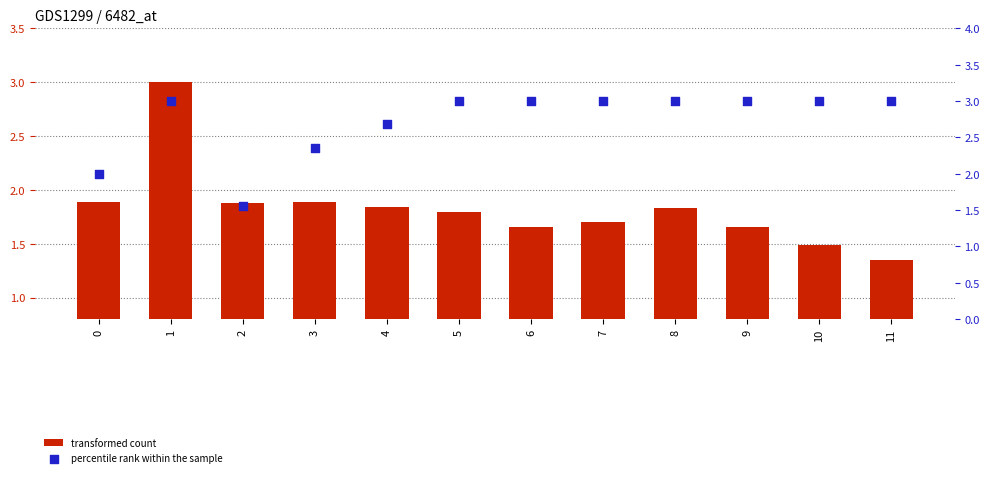

Which series reaches the minimum Y coordinate?

transformed count